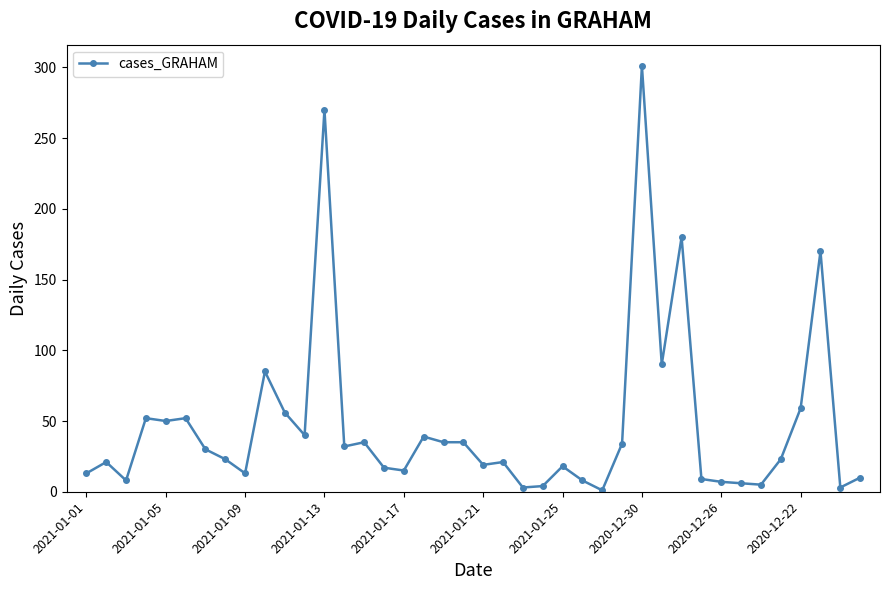

What is the greatest value displayed?

301